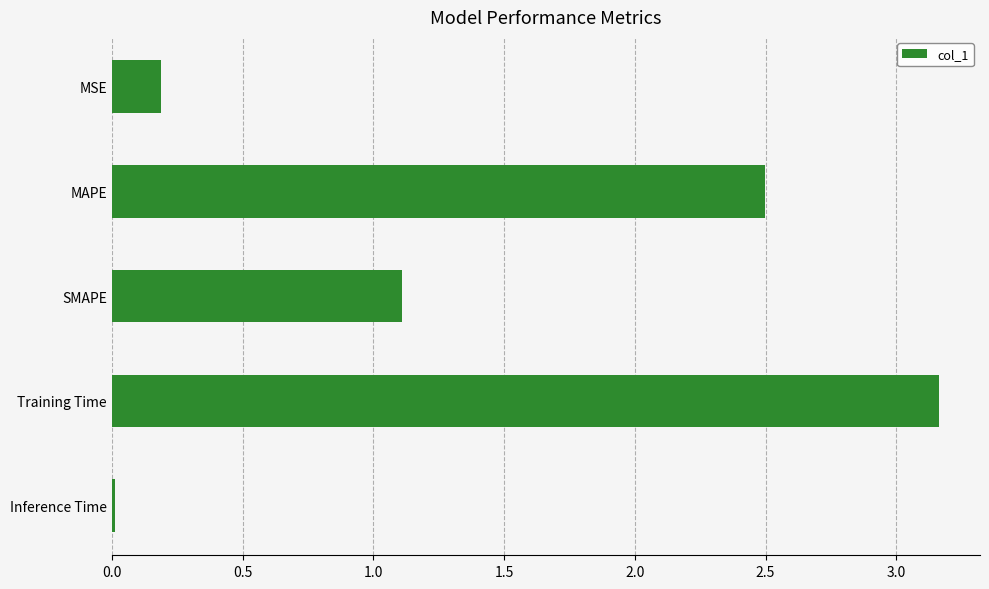

Rank the categories by value from lowest to highest.

Inference Time, MSE, SMAPE, MAPE, Training Time